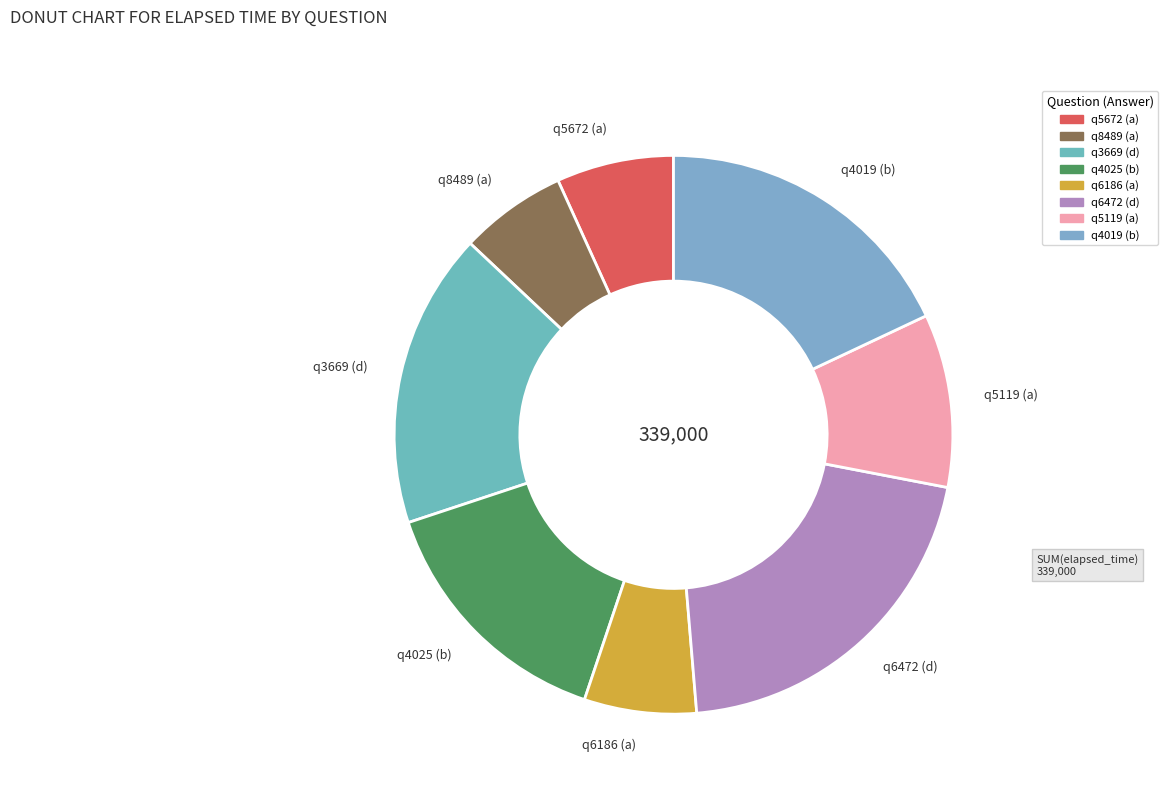

How many slices are in this pie chart?

8